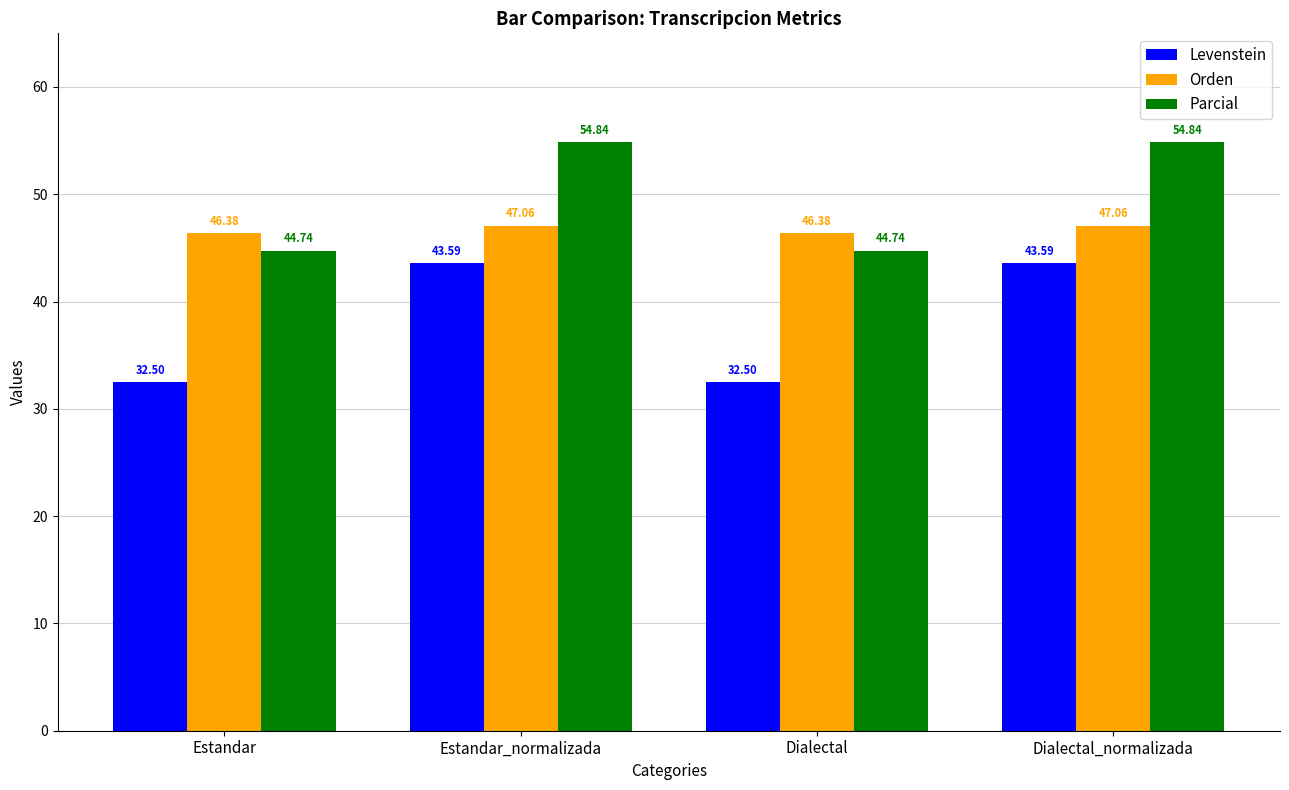

What is the average value of the Levenstein series?

38.0